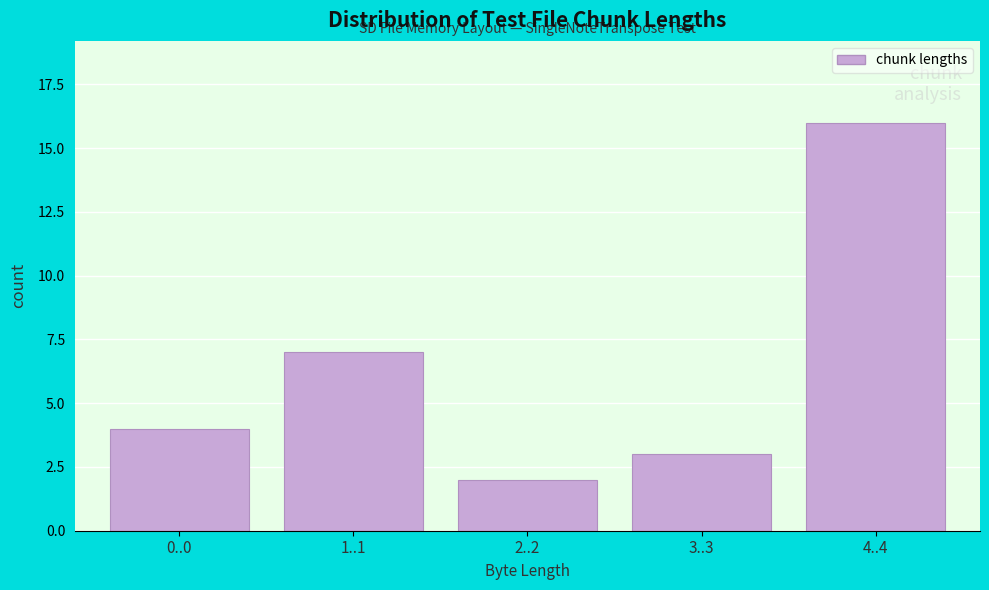

Reading right to left, extract all data points from this chart.

16	3	2	7	4